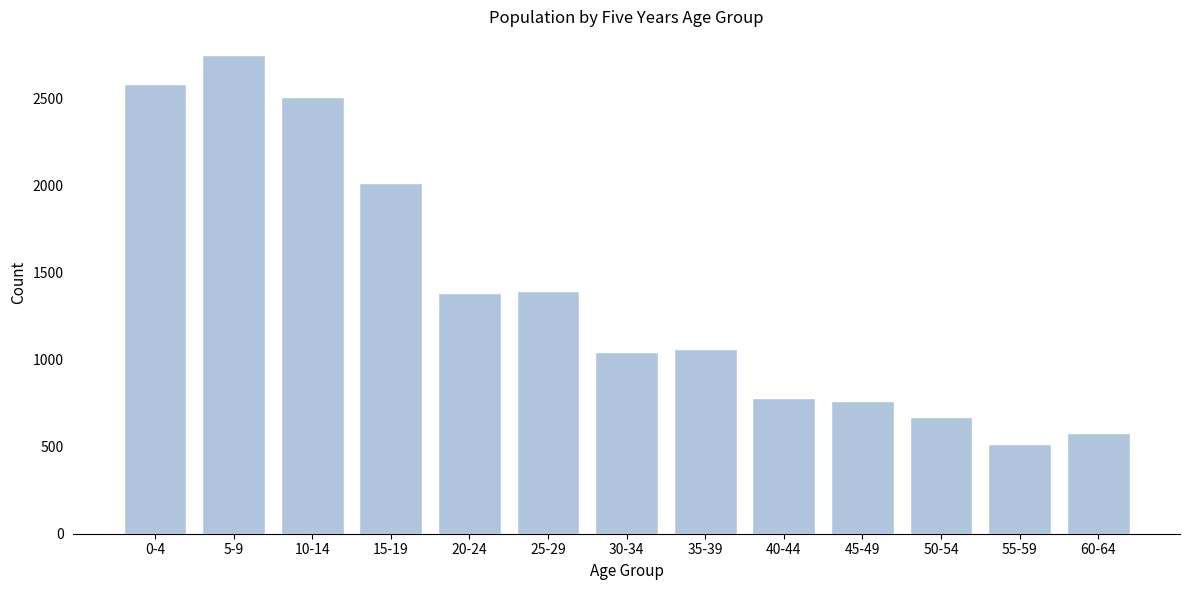

Approximately how many times larger is the value at 60-64 compared to 20-24?

0.4